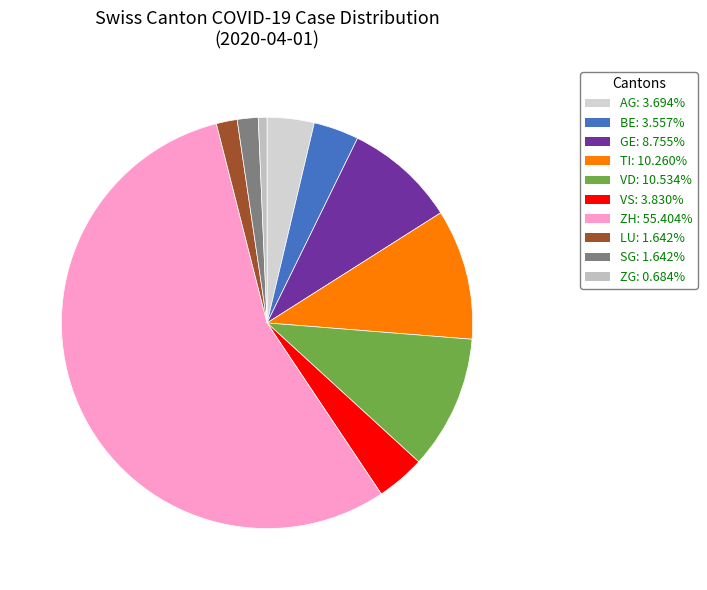

Which slice is the largest?

ZH